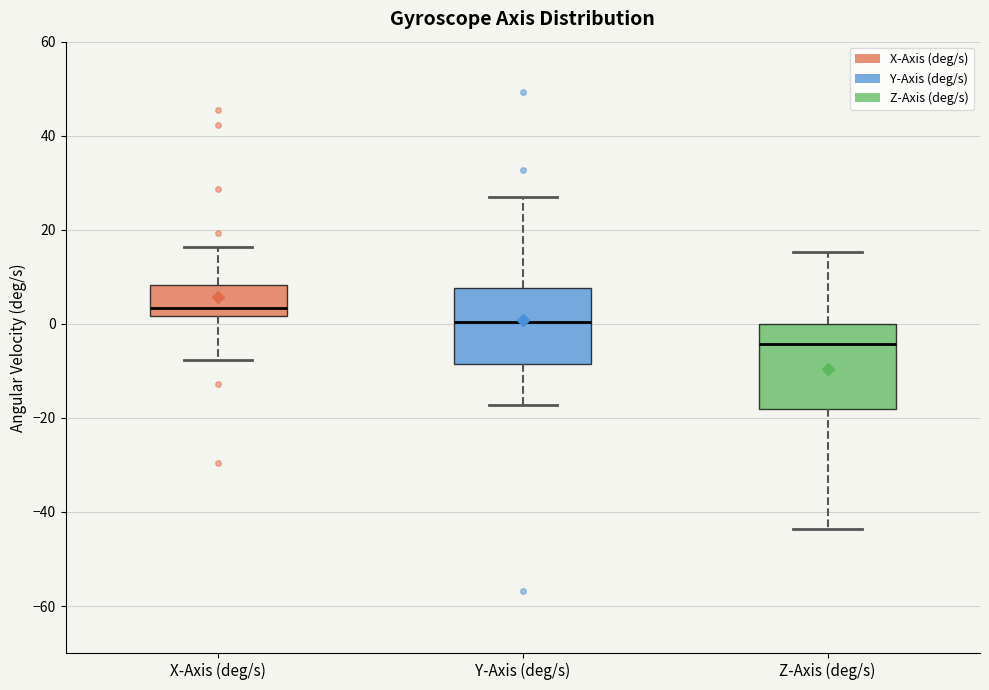

Reading left to right, transcribe this box plot: for each box, give where its median line is, the range the box spans, and where its two whiskers end, as read against the y-axis. The values are not printed on the chart, so give them approximately, as read against the axis.

X-Axis (deg/s): median 4, box 2 to 8, whiskers -8 to 16
Y-Axis (deg/s): median 0, box -8 to 8, whiskers -18 to 28
Z-Axis (deg/s): median -4, box -18 to 0, whiskers -44 to 16